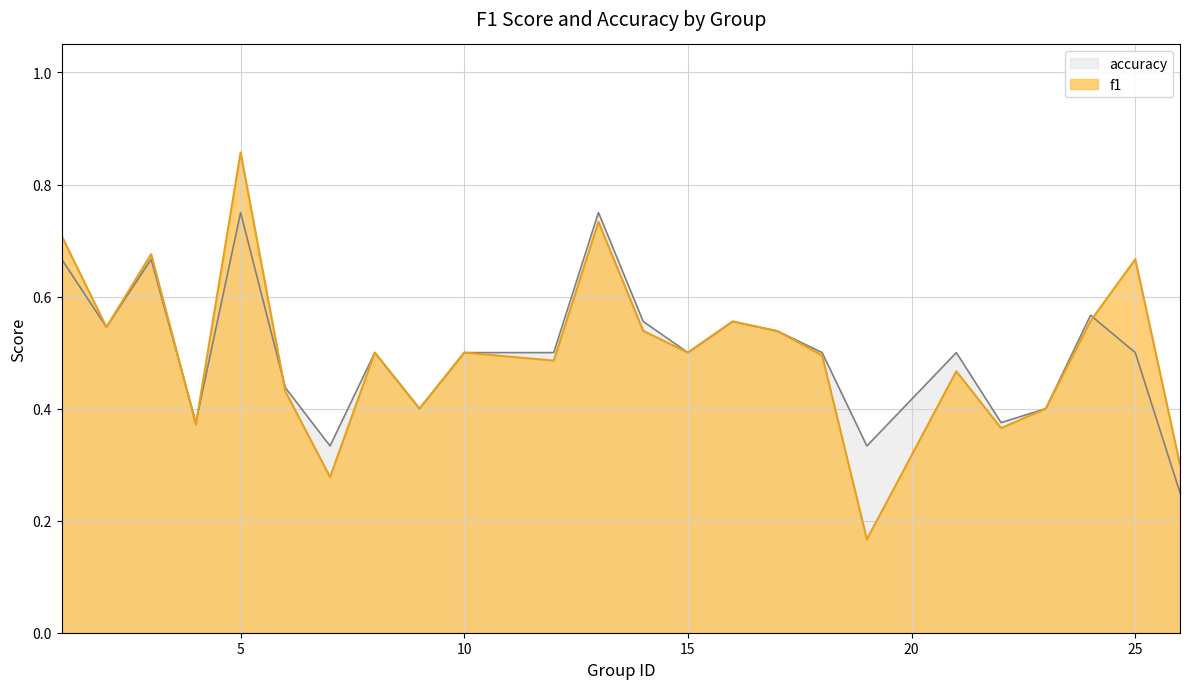

What is the difference between the second highest and minimum values in the accuracy series?

0.5